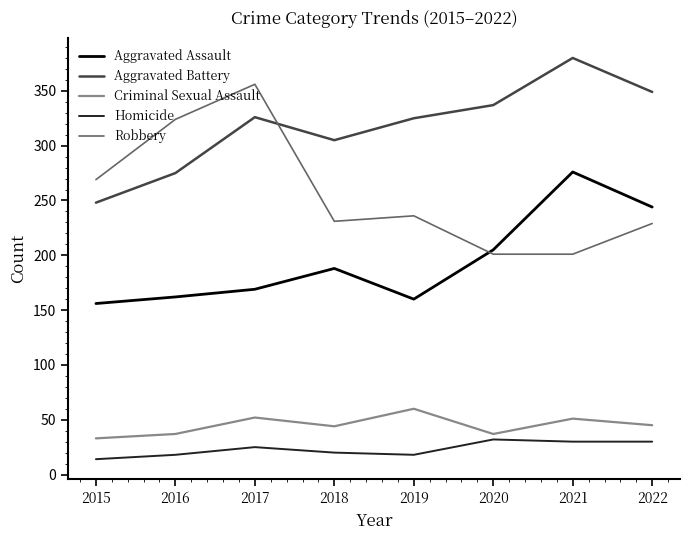

True or false: Homicide and Aggravated Battery intersect in this chart.

False